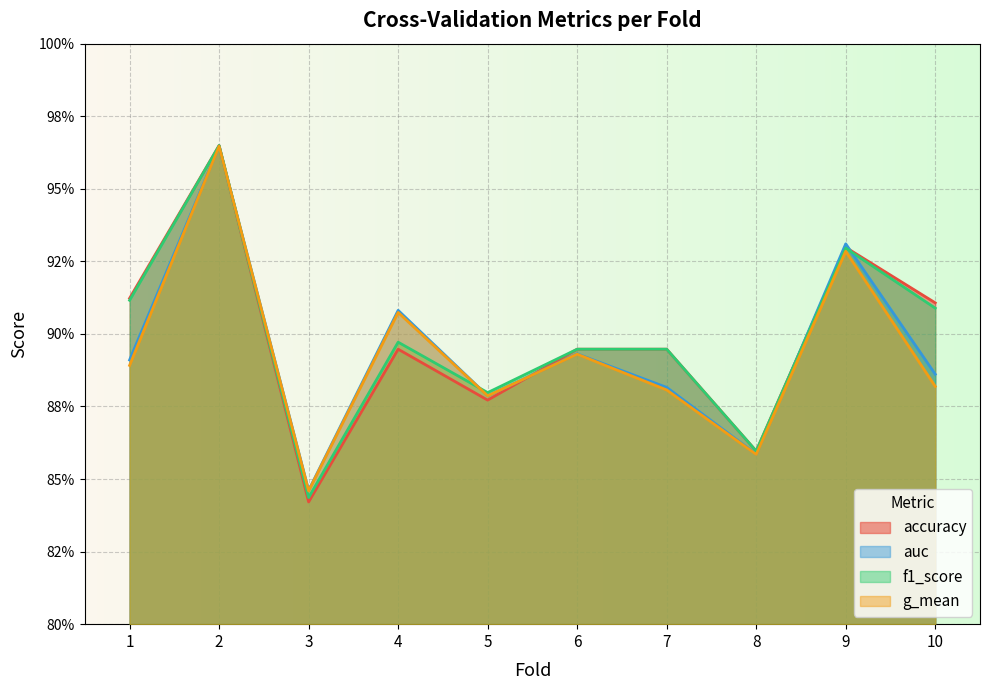

What are all the series names shown in the legend?

accuracy, auc, f1_score, g_mean